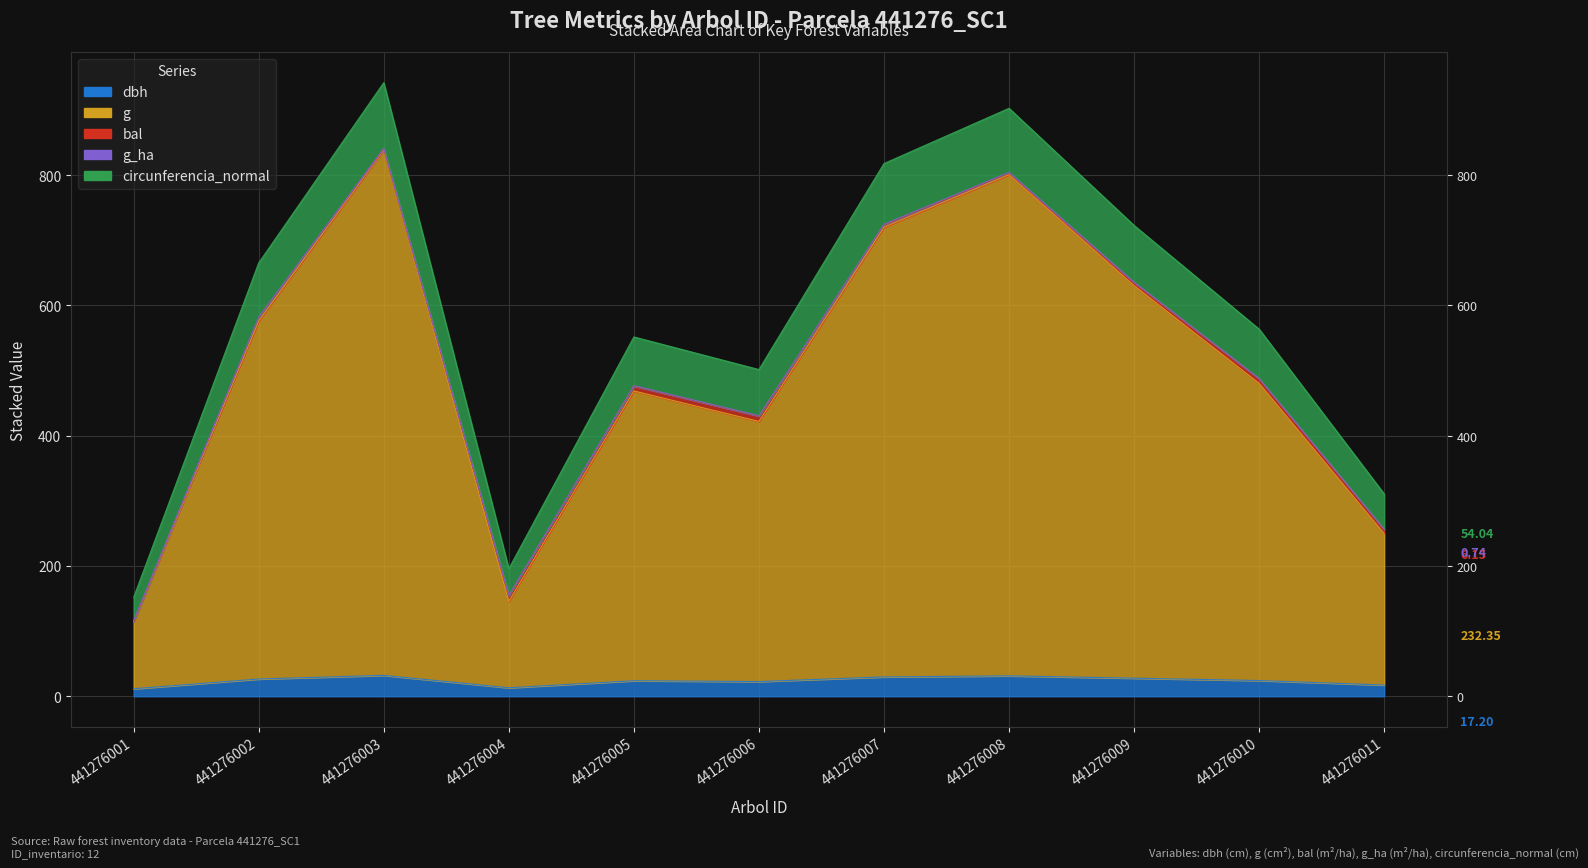

How many interior local valleys does the dbh series have?

2